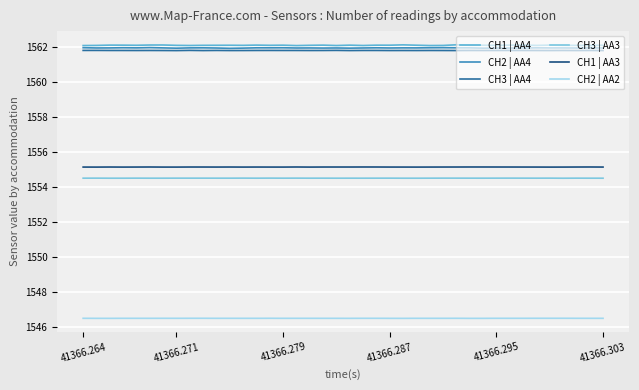

True or false: CH3 | AA3 and CH1 | AA4 intersect in this chart.

False